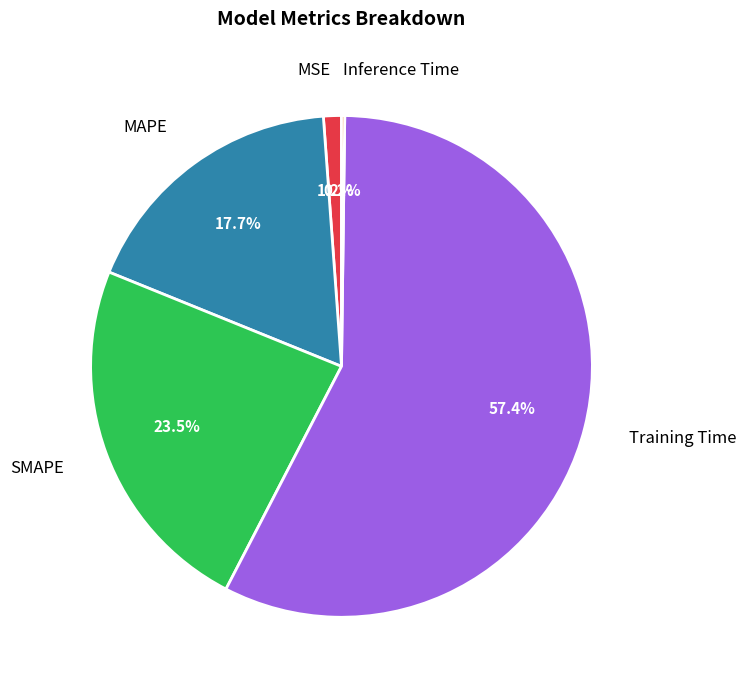

Does SMAPE account for over 50% of the chart?

No